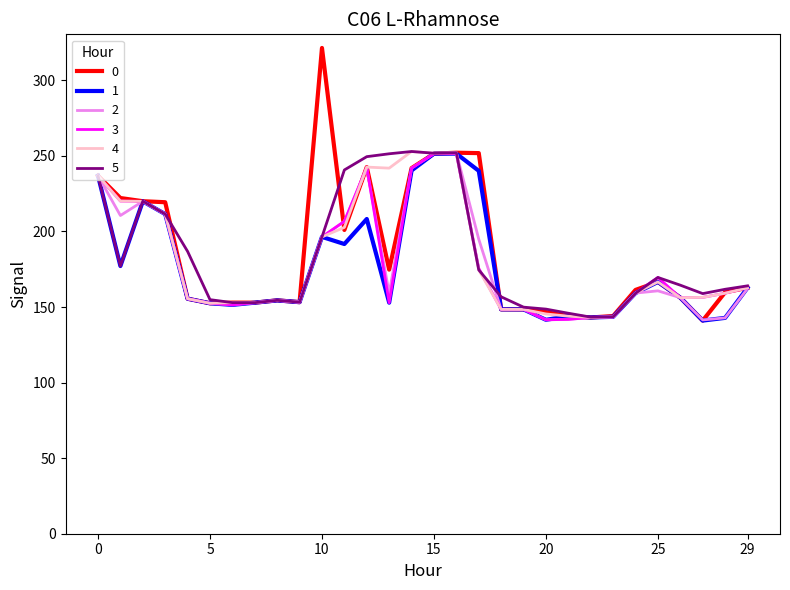

What is the difference between the second highest and second lowest values in the 3 series?

109.6